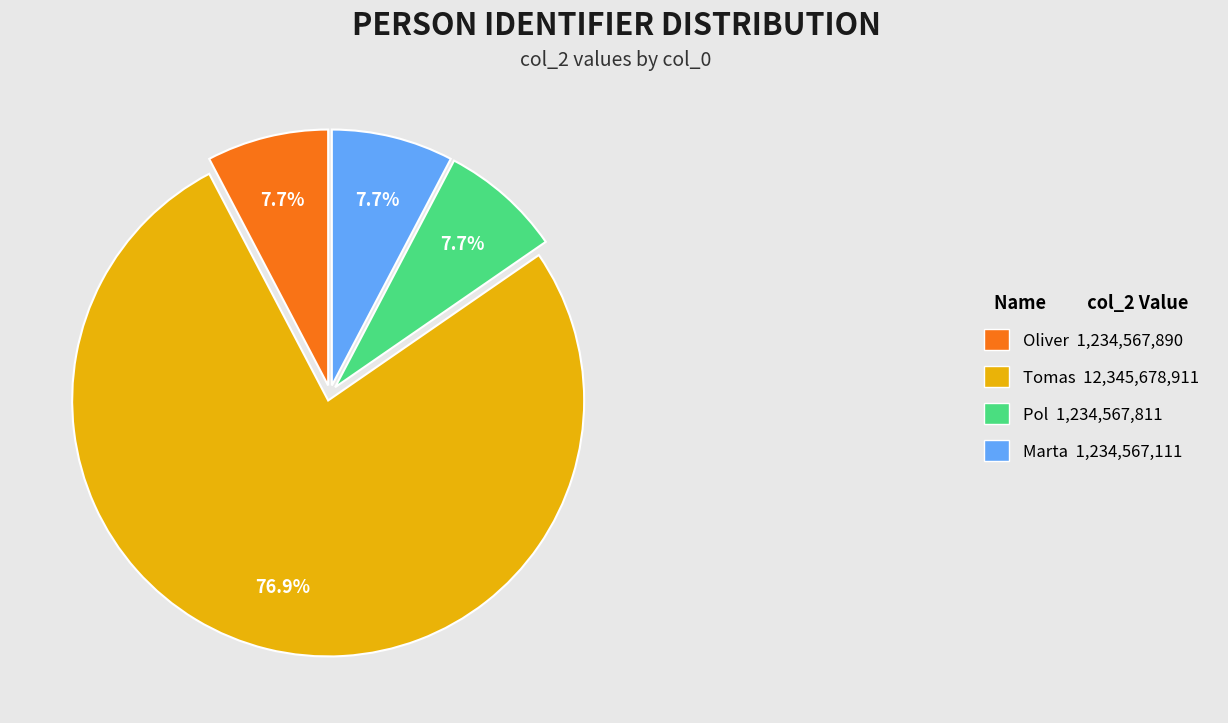

What is the ratio of the value at Tomas 12,345,678,911 to the value at Marta 1,234,567,111?

10.0